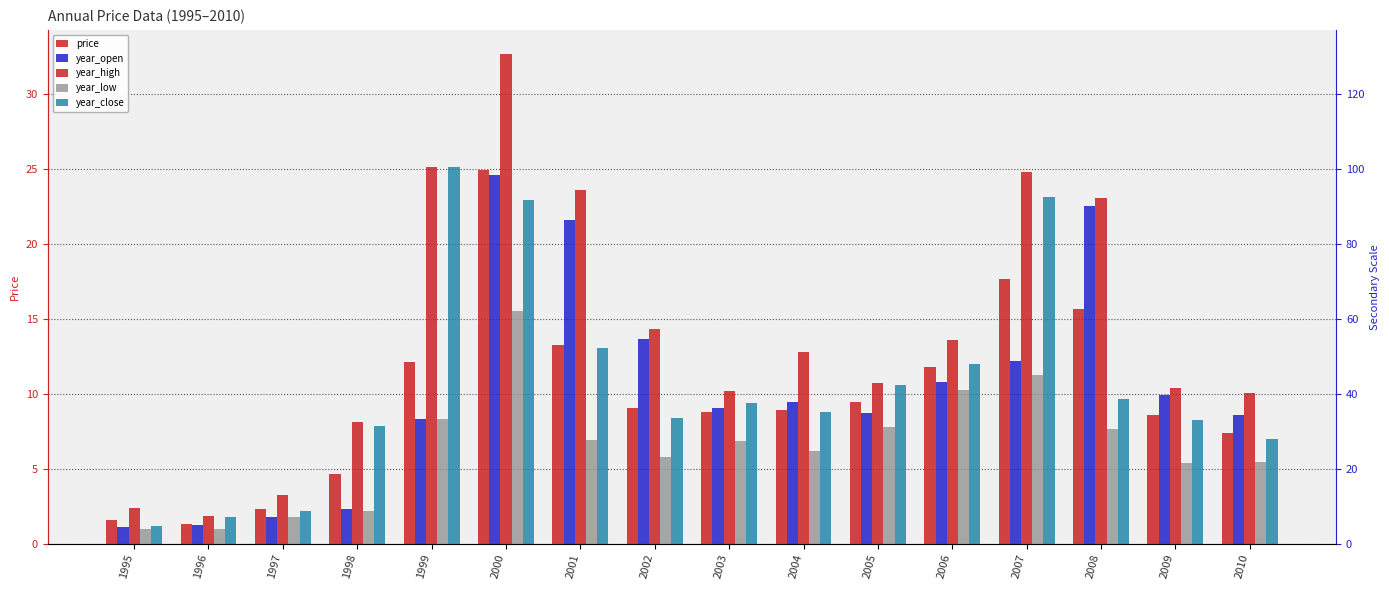

What is the difference between the year_low values at 1995 and 1999?

7.3